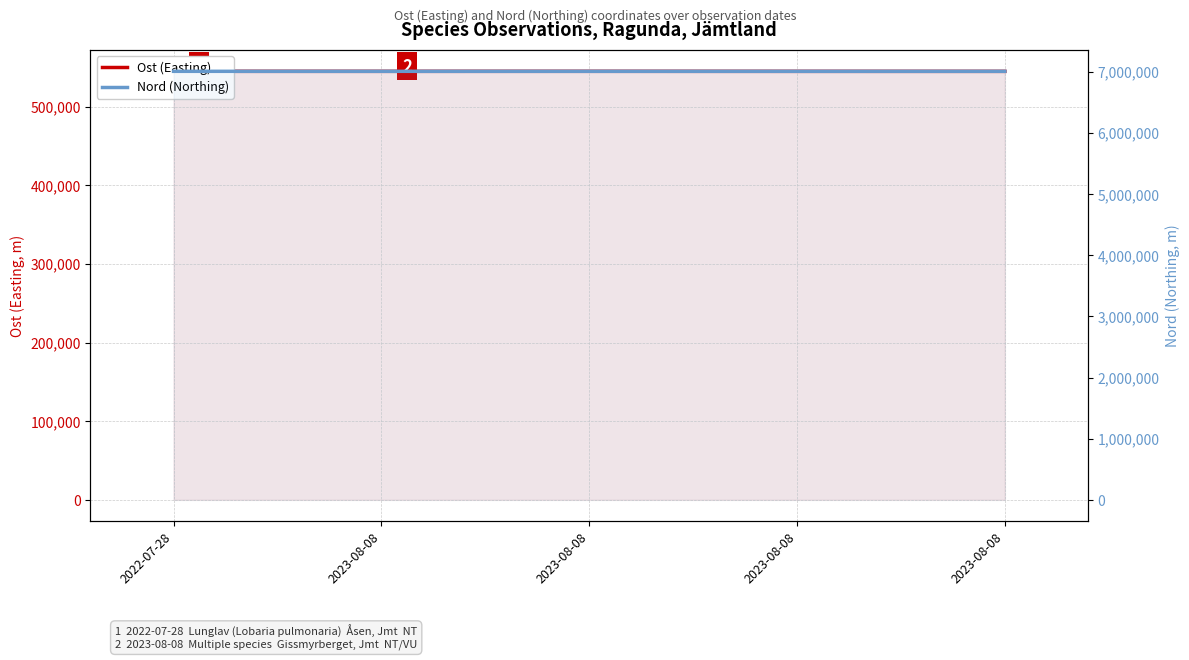

Which category has the highest value in the Ost (Easting) series?

2023-08-08